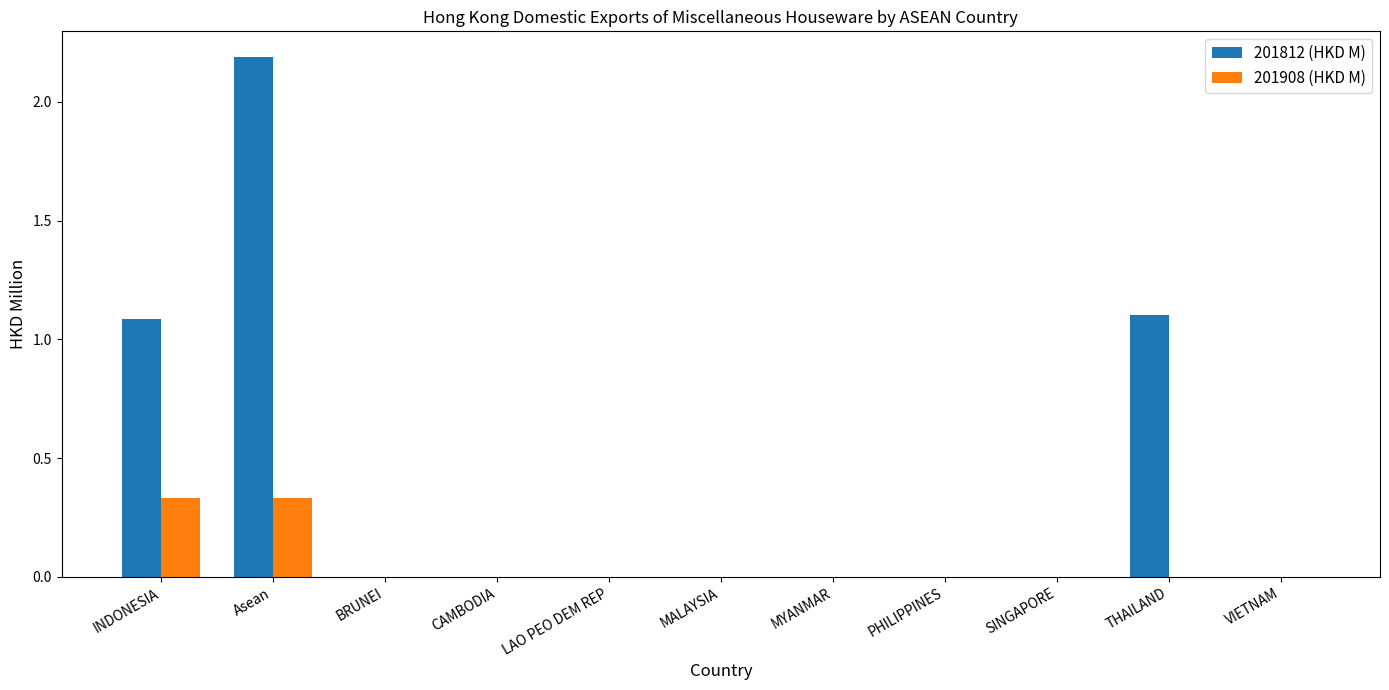

Is it true that 201812 (HKD M) equals 1.5 at PHILIPPINES?

False